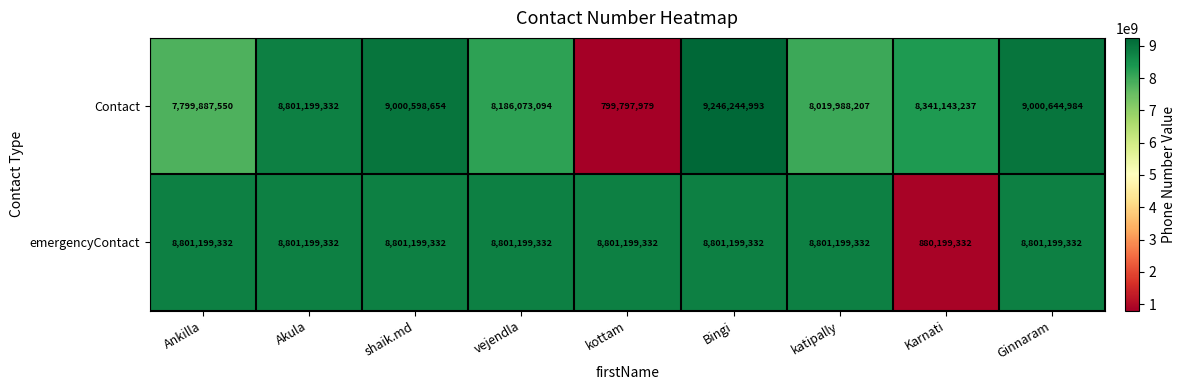

Reading left to right, list all the values displayed in this chart.

Contact: 7799887550	8801199332	9000598654	8186073094	799797979	9246244993	8019988207	8341143237	9000644984
emergencyContact: 8801199332	8801199332	8801199332	8801199332	8801199332	8801199332	8801199332	880199332	8801199332